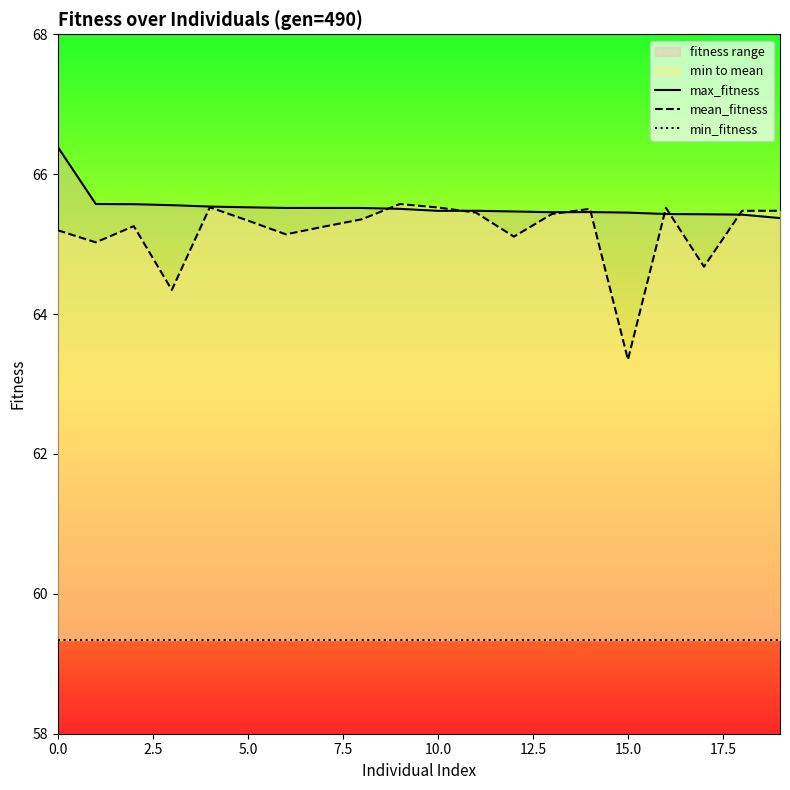

Which series has the largest total across all categories?

max_fitness